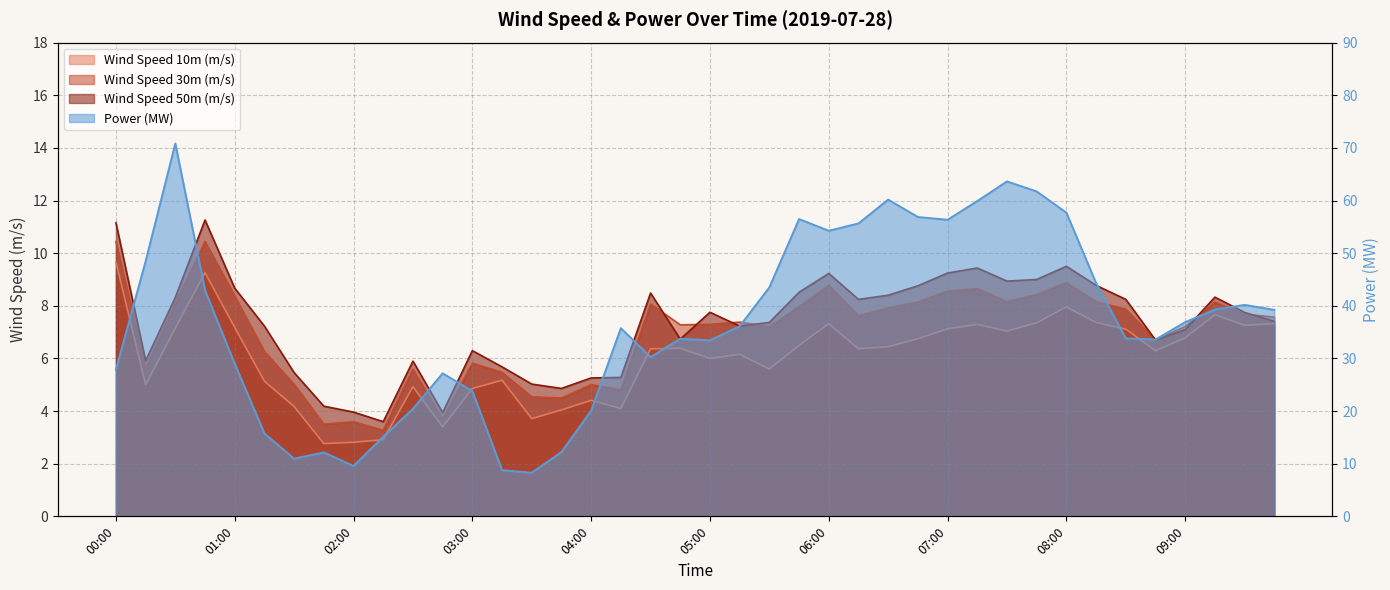

What is the spread (max minus min) of values at 02:30?

15.5